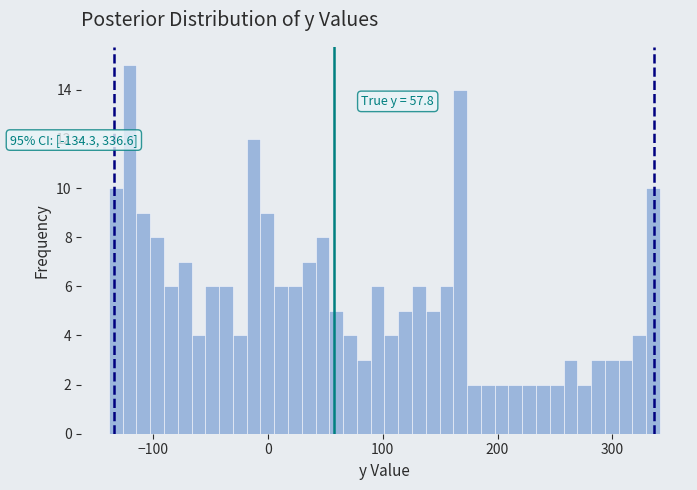

Read against the x-axis, roughly where is the centre of the tallest bar?

-120